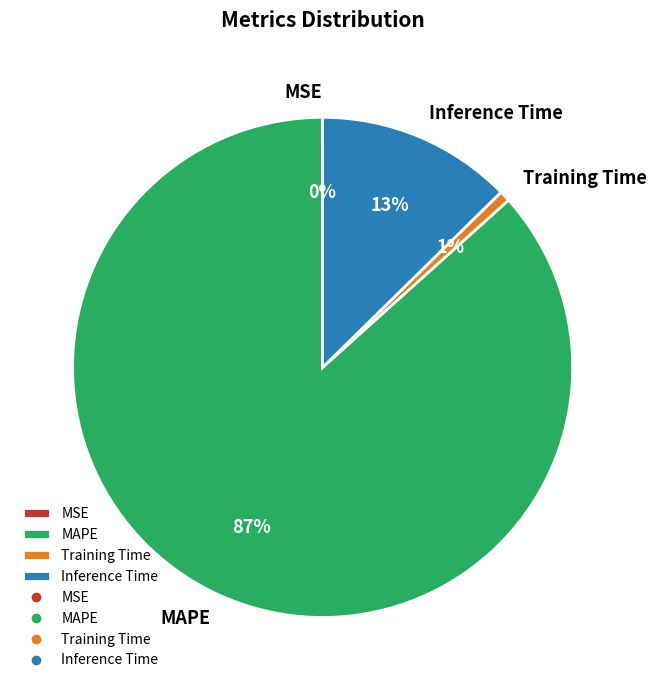

To the nearest percent, what is the difference between the Inference Time and Training Time slice percentages?

12%